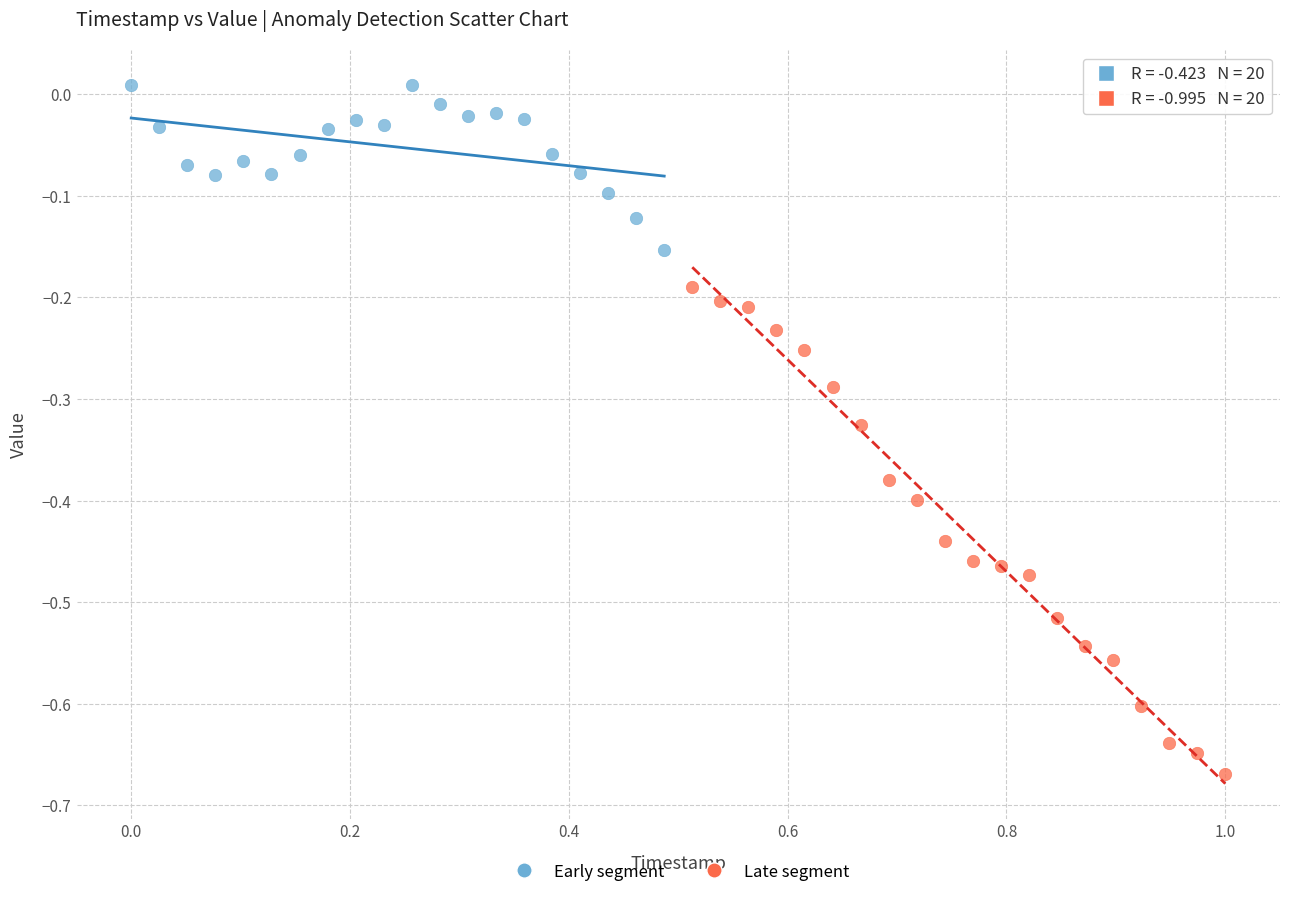

Which series reaches the minimum Y coordinate?

Late segment